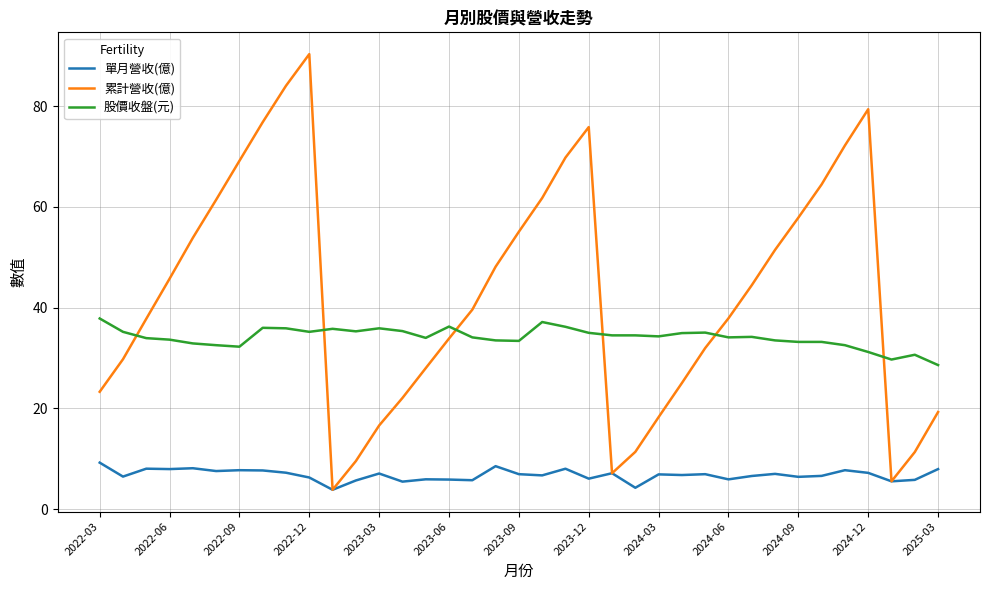

How many times do 股價收盤(元) and 累計營收(億) cross each other?

6